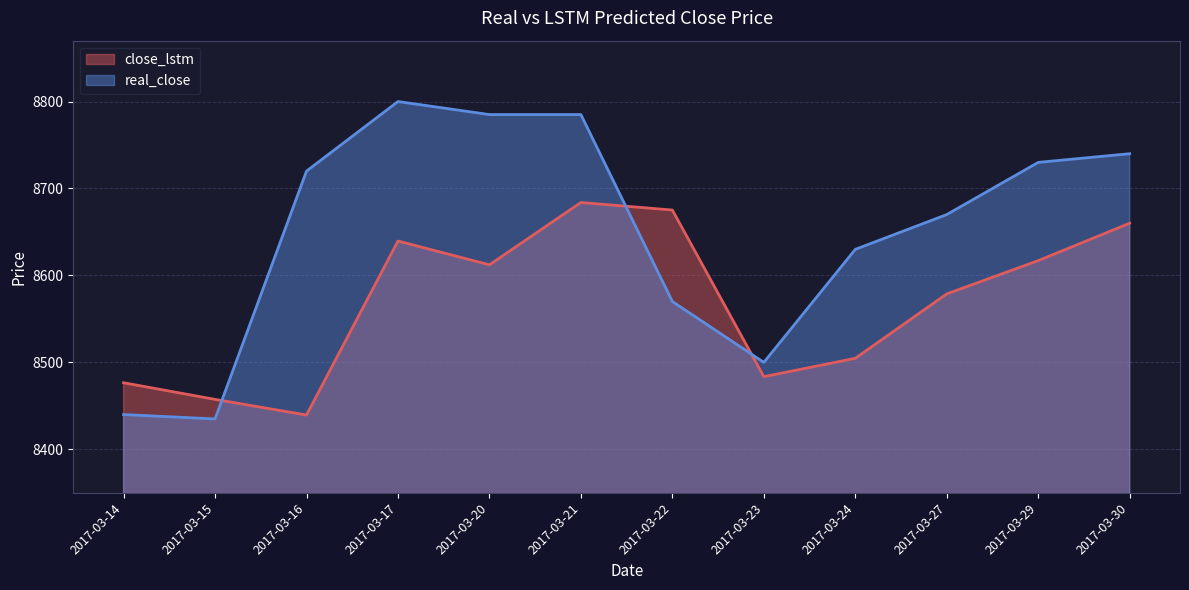

Reading left to right, transcribe all the data shown in this chart.

close_lstm: 2017-03-14=8476.6	2017-03-15=8457.5	2017-03-16=8439.5	2017-03-17=8639.6	2017-03-20=8612.2	2017-03-21=8683.9	2017-03-22=8675.2	2017-03-23=8483.6	2017-03-24=8504.7	2017-03-27=8578.8	2017-03-29=8617.0	2017-03-30=8660.1
real_close: 2017-03-14=8440.0	2017-03-15=8435.0	2017-03-16=8720.0	2017-03-17=8800.0	2017-03-20=8785.0	2017-03-21=8785.0	2017-03-22=8570.0	2017-03-23=8500.0	2017-03-24=8630.0	2017-03-27=8670.0	2017-03-29=8730.0	2017-03-30=8740.0